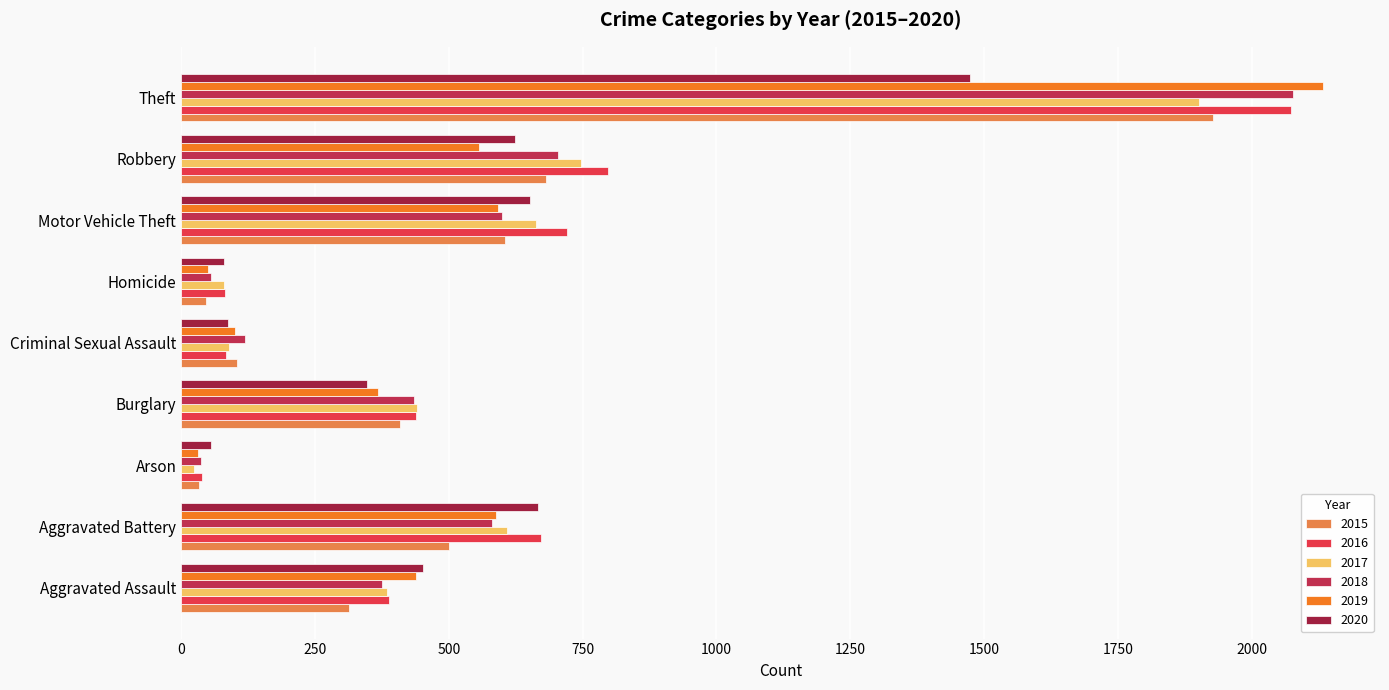

What is the label of the 6th bar from the right?

Burglary